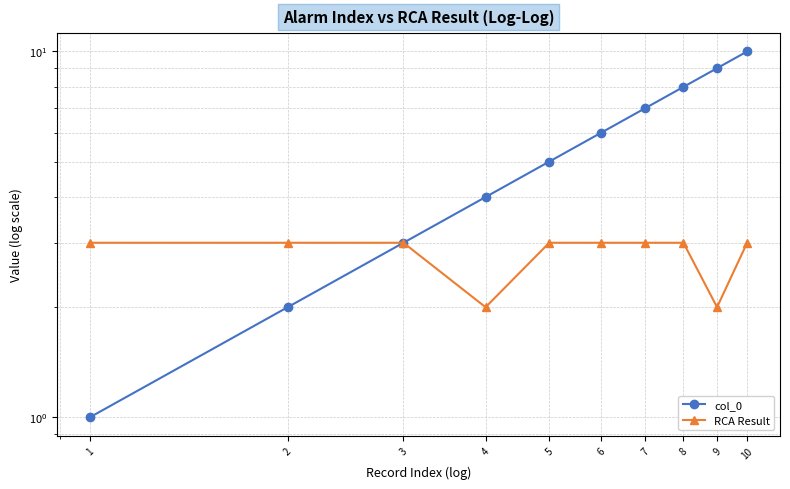

True or false: col_0 and RCA Result cross at least once.

False